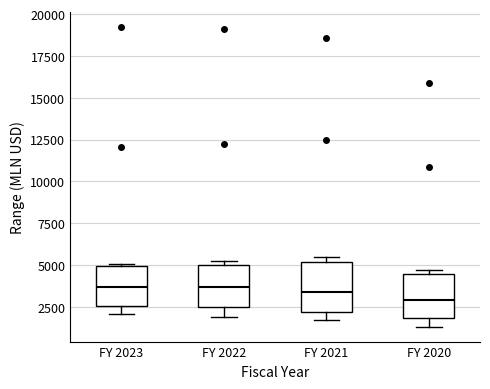

Where does the median line of the box for FY 2023 sit on the y-axis? The values are not printed on the chart, so give them approximately, as read against the axis.

3500